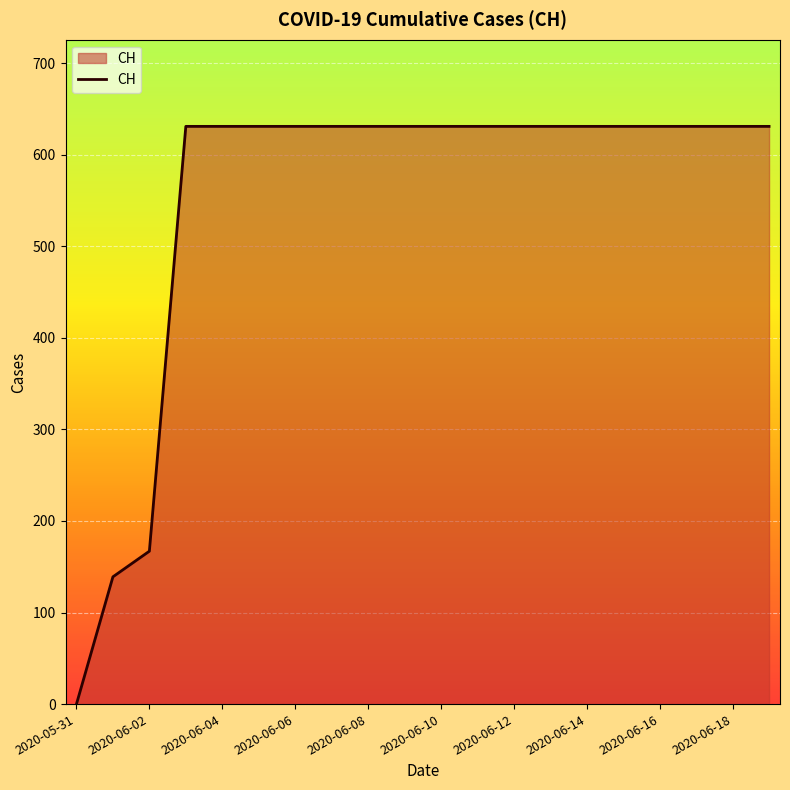

What is the maximum value shown in the chart?

631